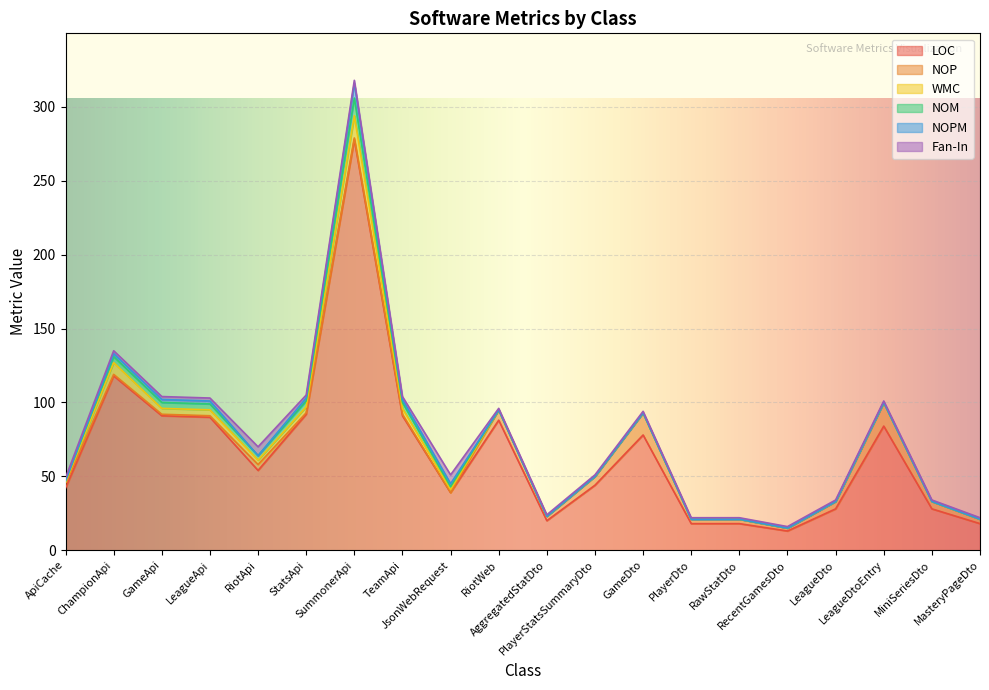

What is the label of the 17th point from the right?

LeagueApi